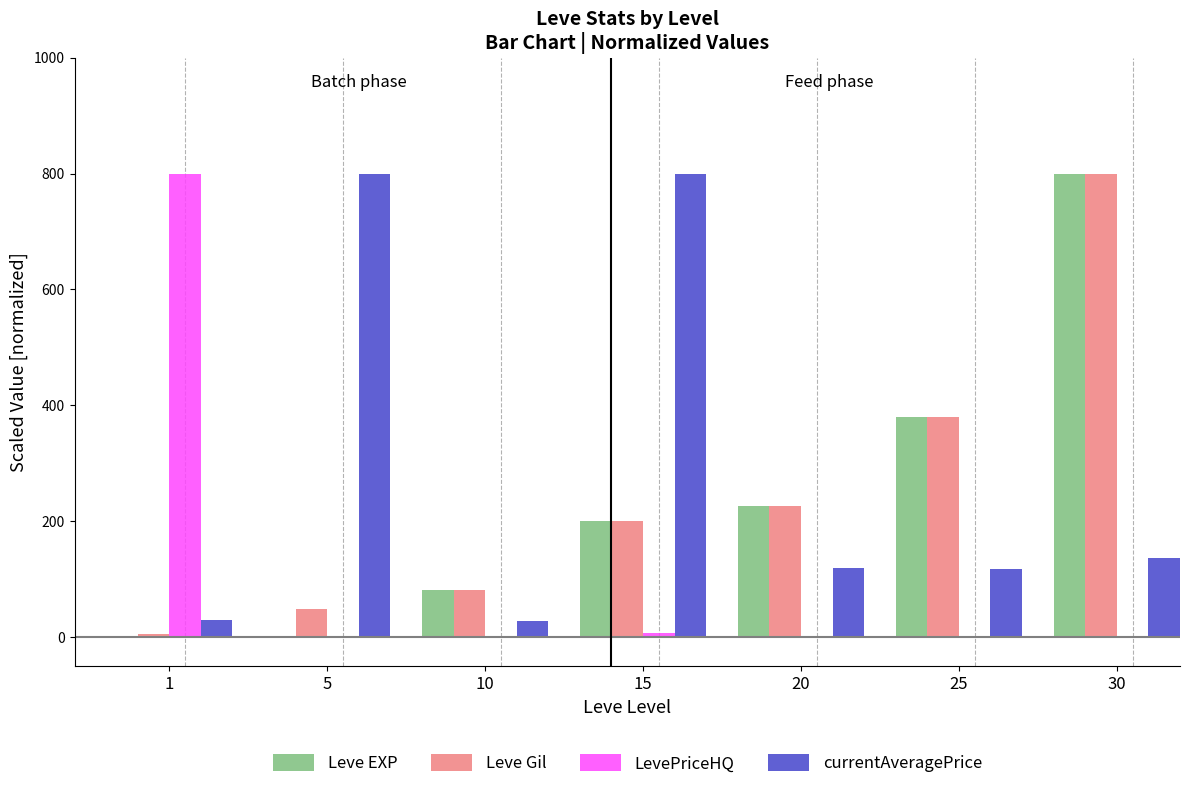

What are all the series names shown in the legend?

Leve EXP, Leve Gil, LevePriceHQ, currentAveragePrice